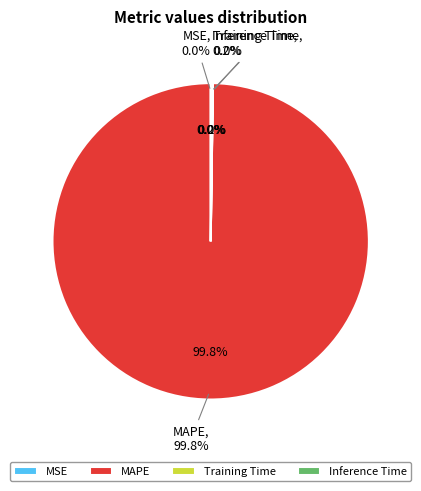

Rank the categories by value from lowest to highest.

MSE, Training Time, Inference Time, MAPE